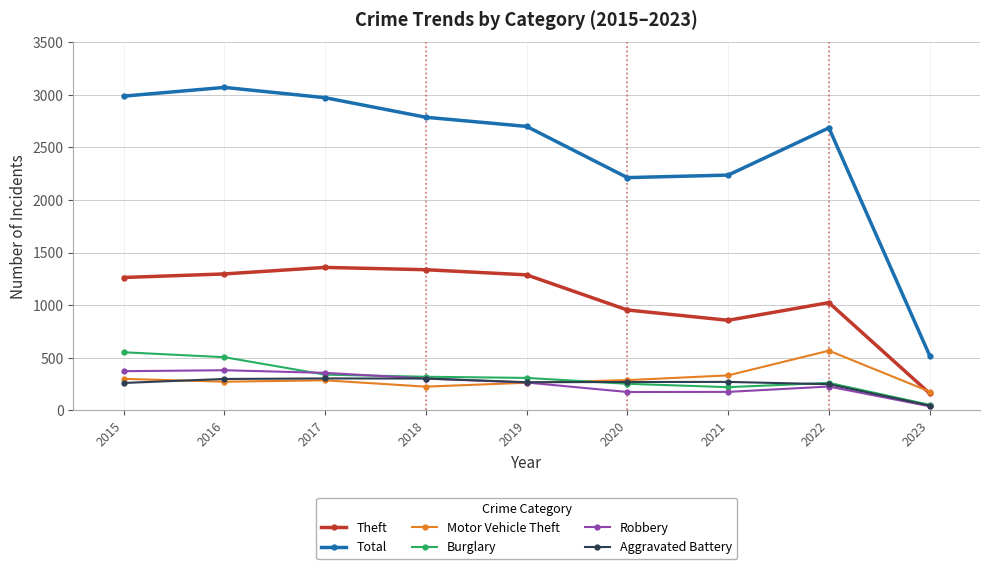

Between 2019 and 2020, which series saw the biggest shift?

Total